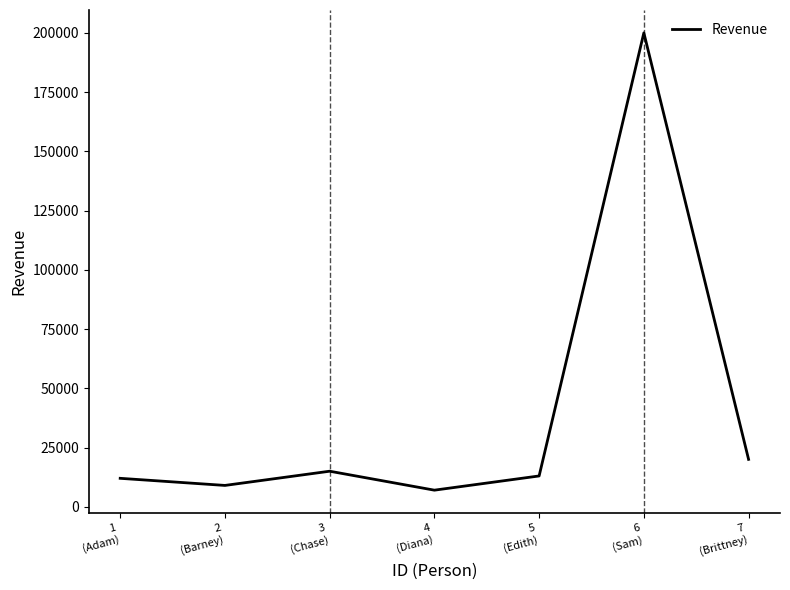

How many categories are shown in the chart?

7